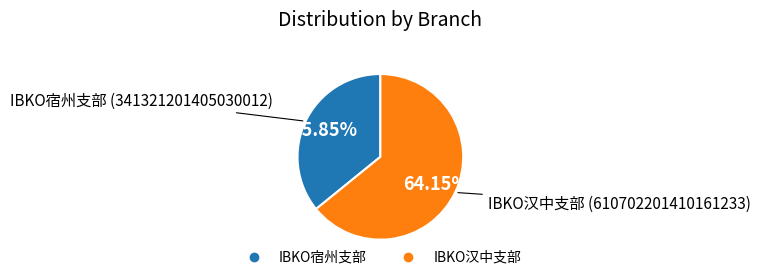

To the nearest percent, what percentage of the pie is IBKO汉中支部?

64%